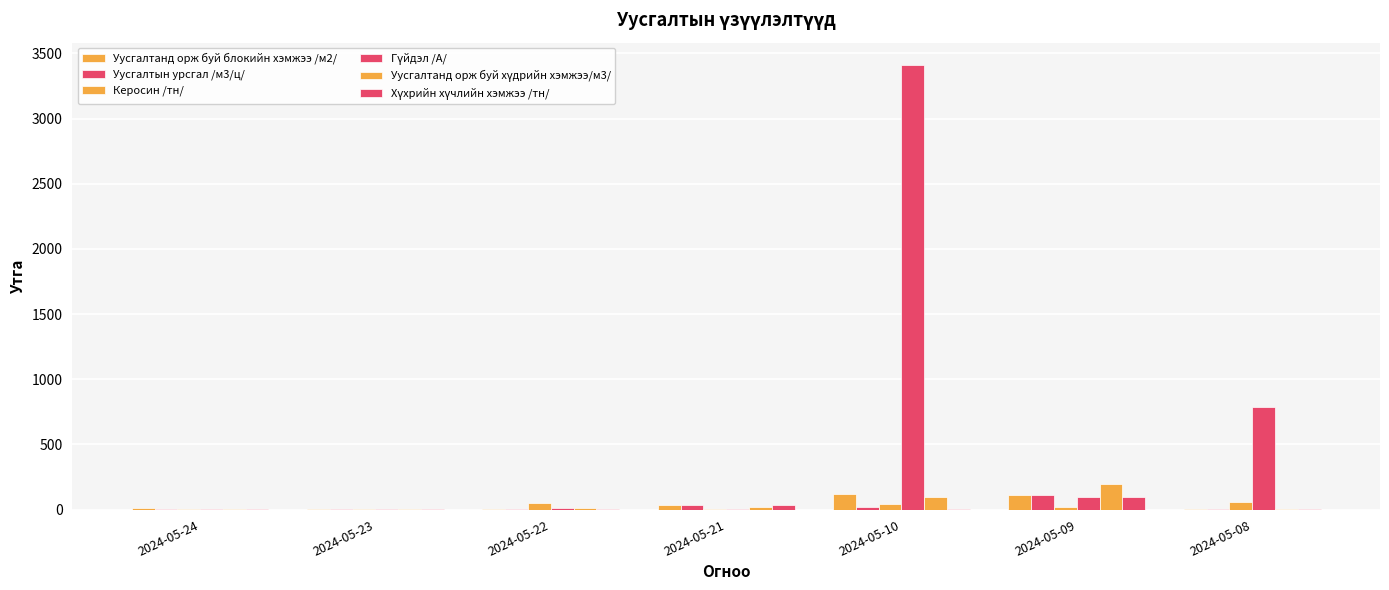

At which category is the sum across all series the highest?

2024-05-10